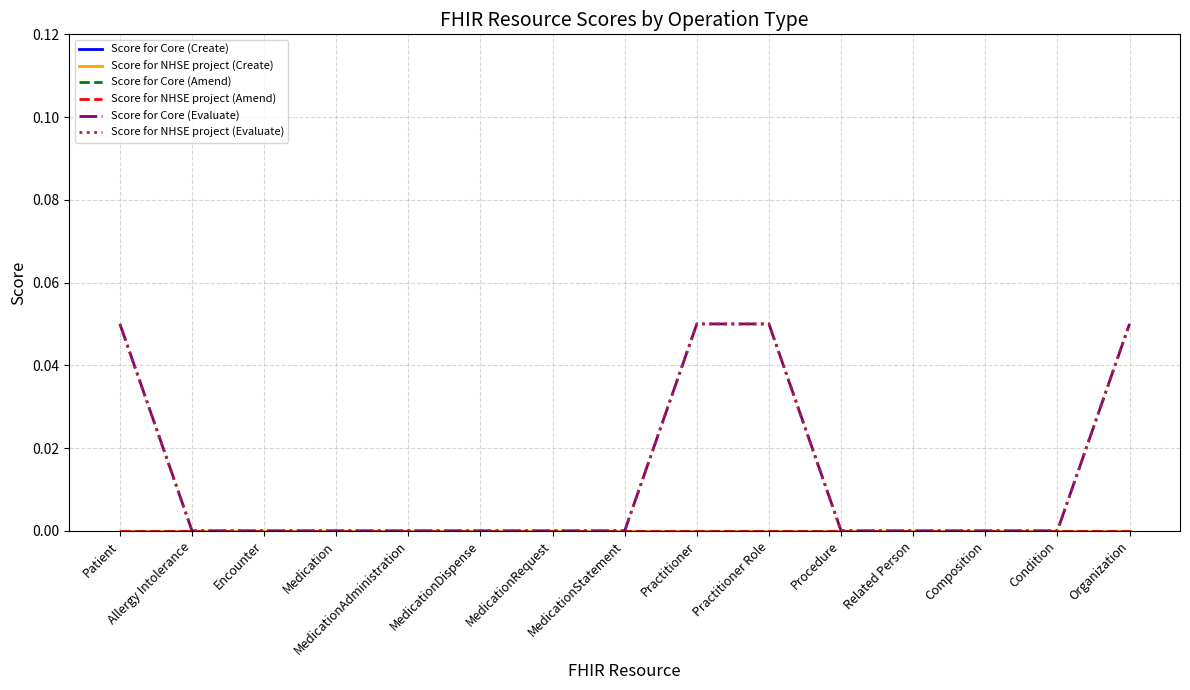

Does the chart display data point markers on the line(s)?

No